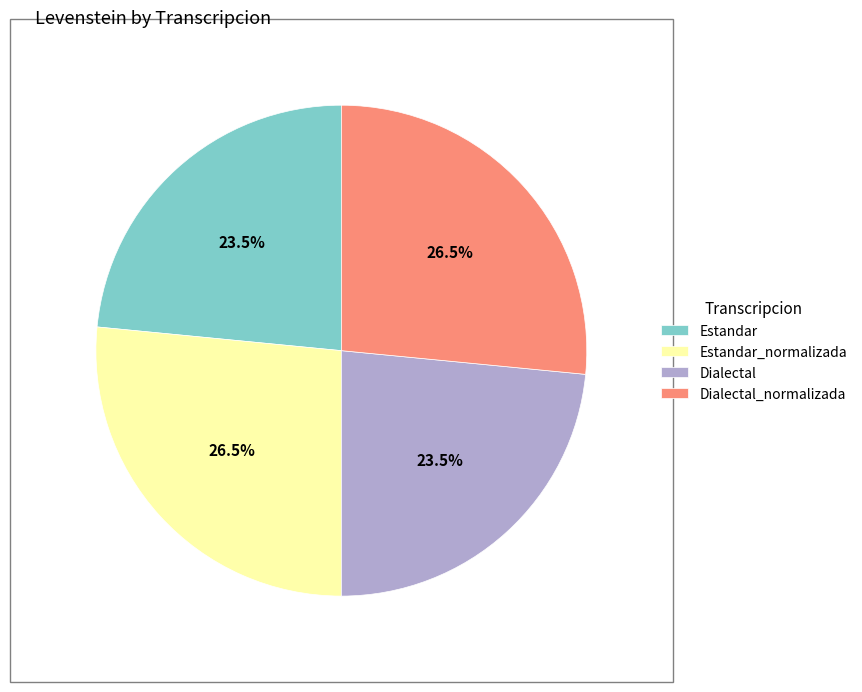

What is the ratio of the value at Dialectal to the value at Estandar?

1.0